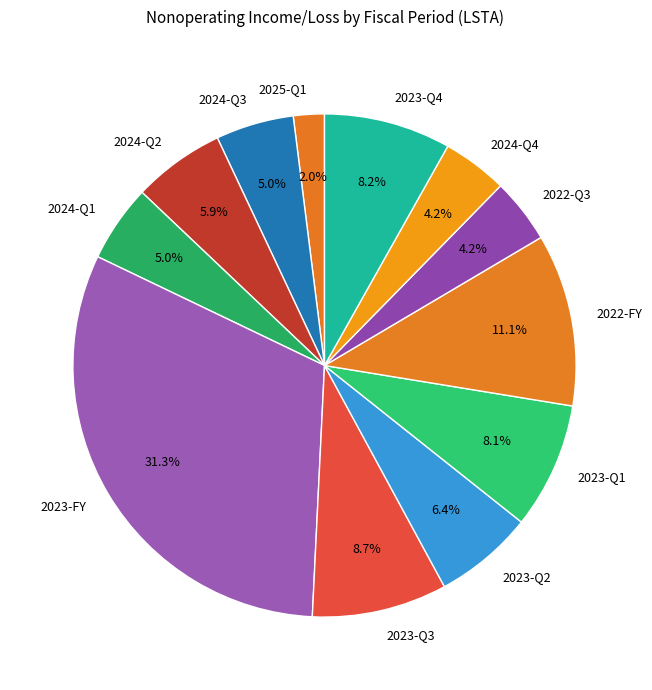

Is it true that 2024-Q2 is 6% of the pie?

True